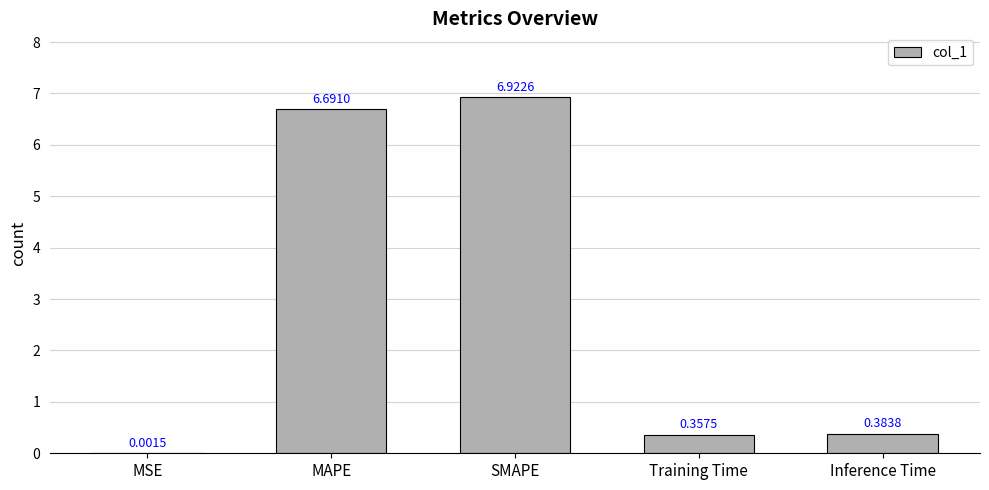

Which has a higher value, SMAPE or MAPE?

SMAPE